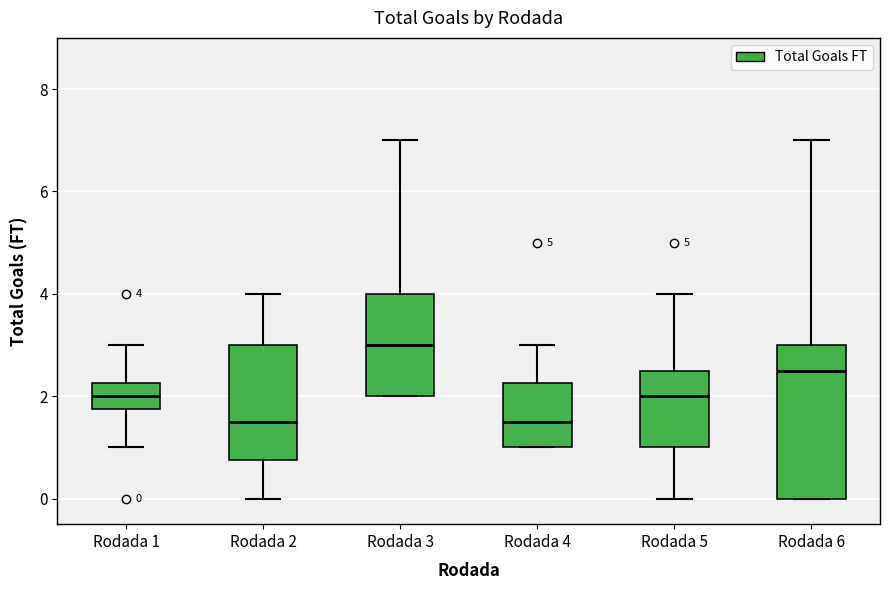

Which box's median line is the highest?

Rodada 3